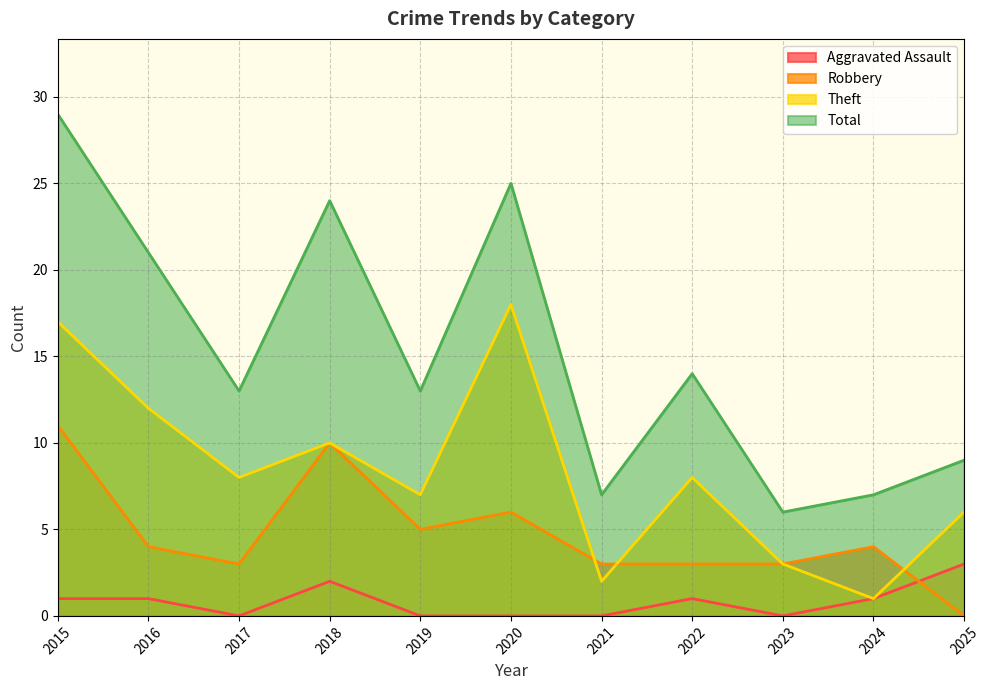

What are all the series names shown in the legend?

Aggravated Assault, Robbery, Theft, Total